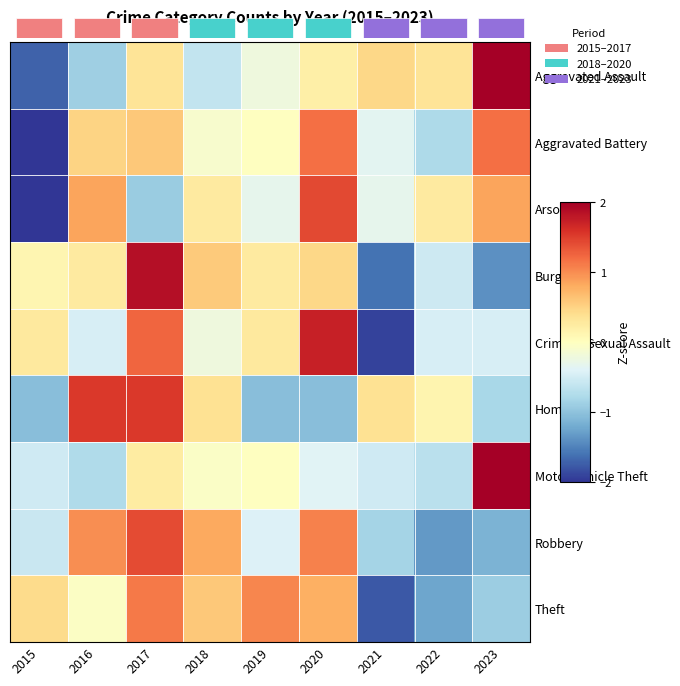

Between 2016 and 2022, which series saw the biggest shift?

Robbery